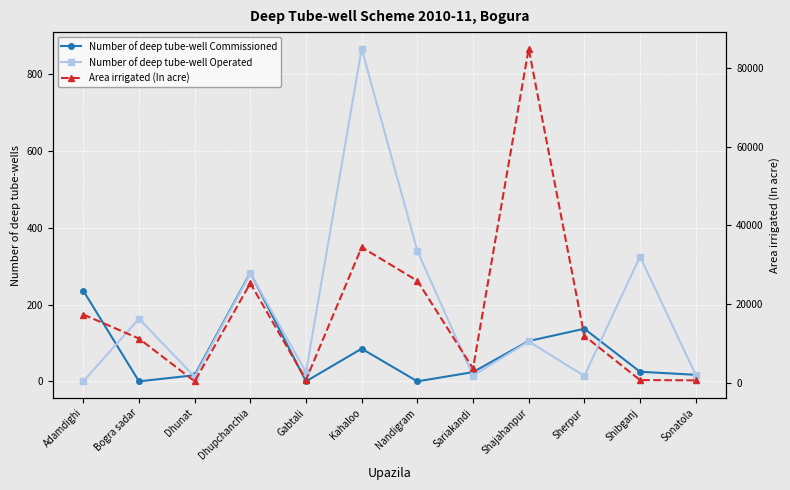

The value of Number of deep tube-well Commissioned at Dhupchanchia is 440. True or false?

False